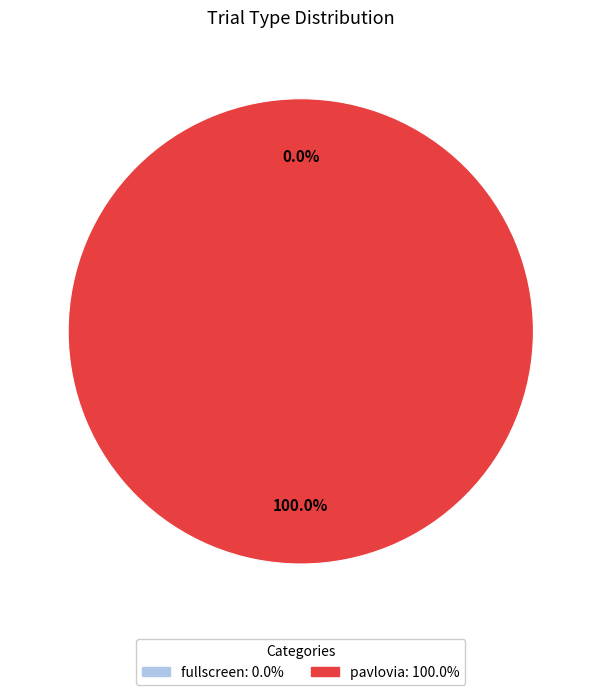

To the nearest percent, what is the average slice percentage?

50%